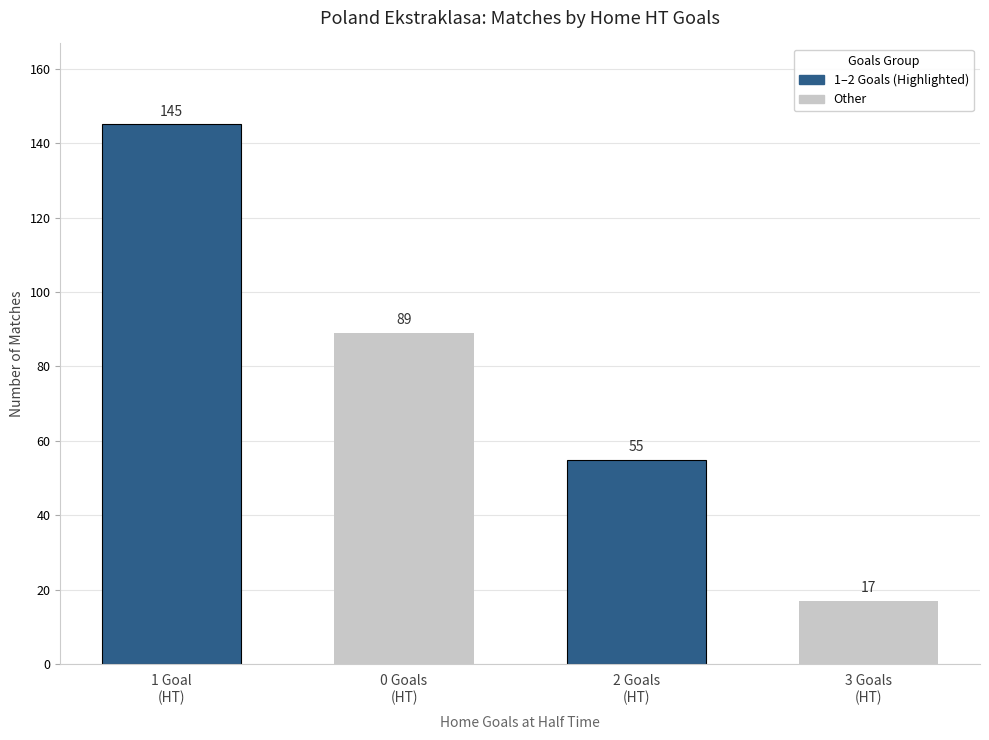

How many series are shown in this chart?

1